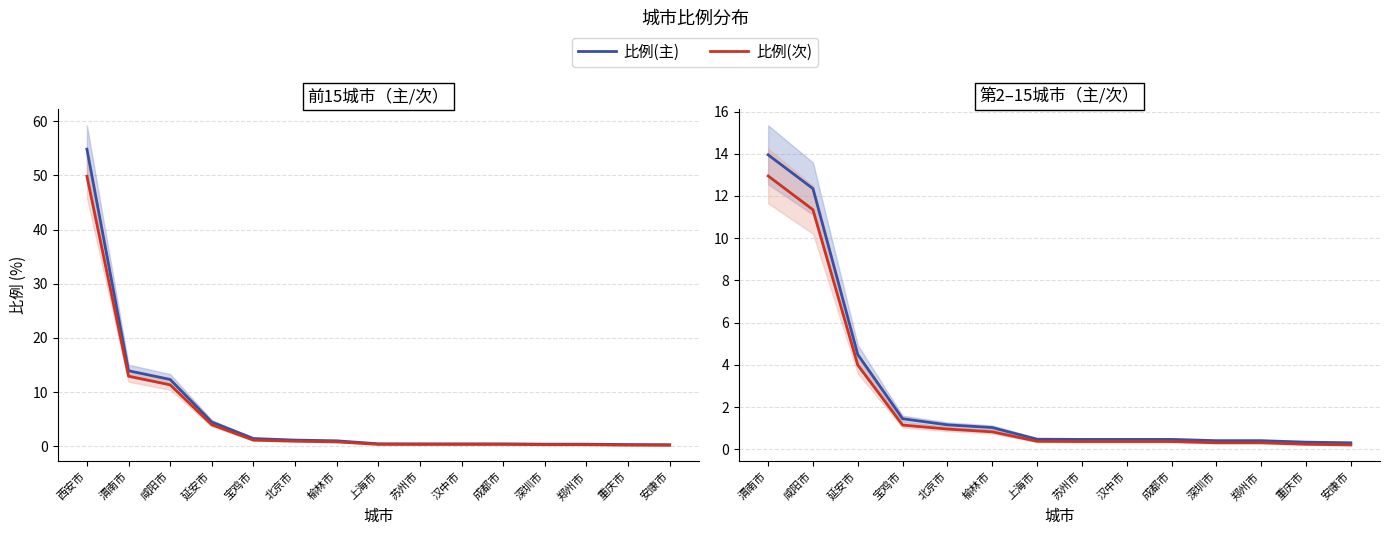

Reading left to right, extract all data points from this chart.

比例(主): 13.9	12.3	4.5	1.4	1.2	1.0	0.5	0.5	0.5	0.5	0.4	0.4	0.3	0.3
比例(次): 12.9	11.3	4.0	1.1	1.0	0.8	0.4	0.4	0.4	0.4	0.3	0.3	0.2	0.2